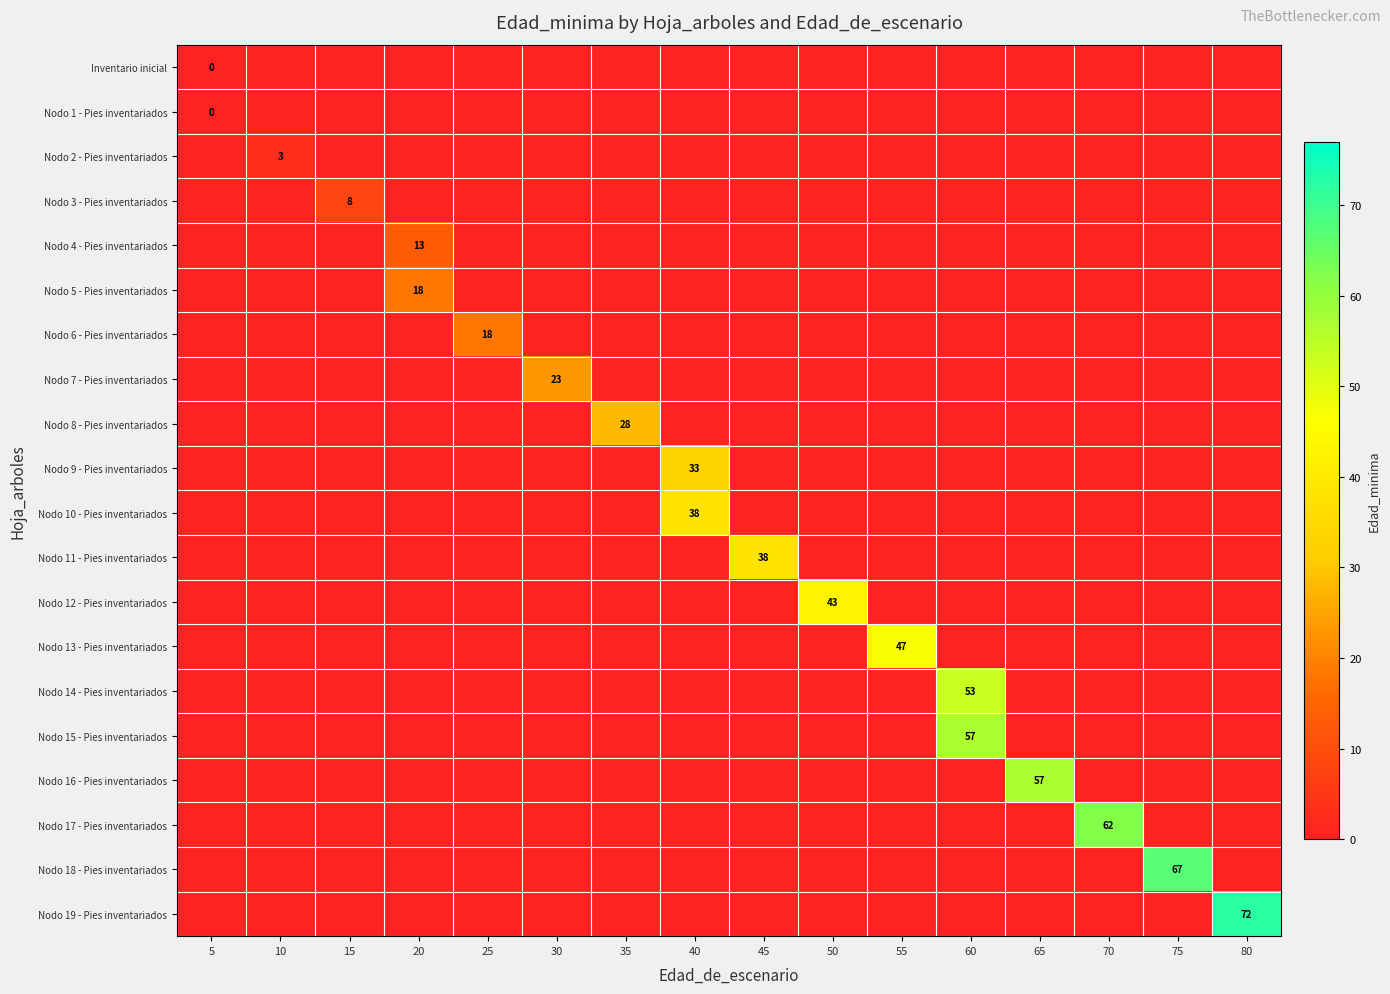

Is it true that Nodo 4 - Pies inventariados equals 13 at 20?

True